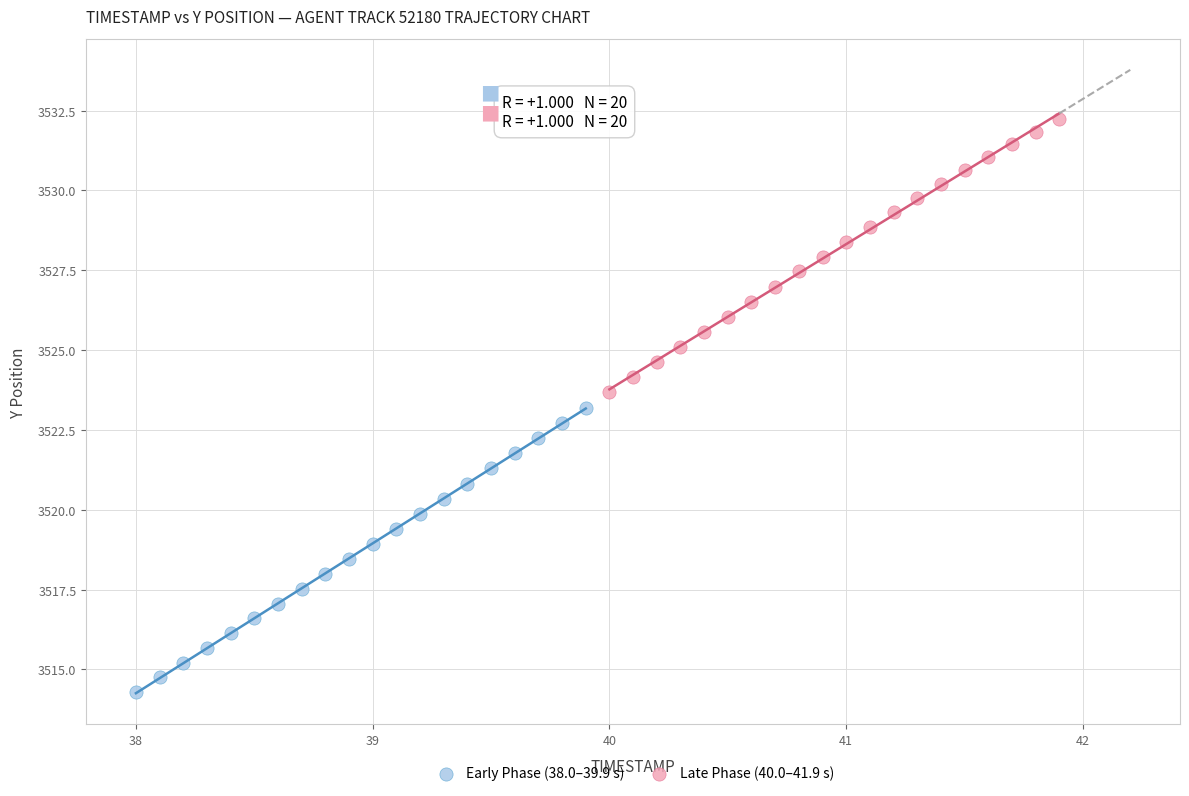

Which series contains the highest Y value?

Late Phase (40.0–41.9 s)